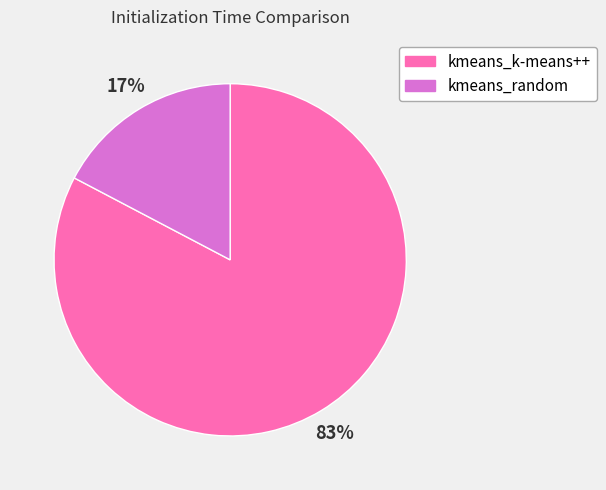

Combined, do kmeans_random and kmeans_k-means++ account for over 50%?

Yes